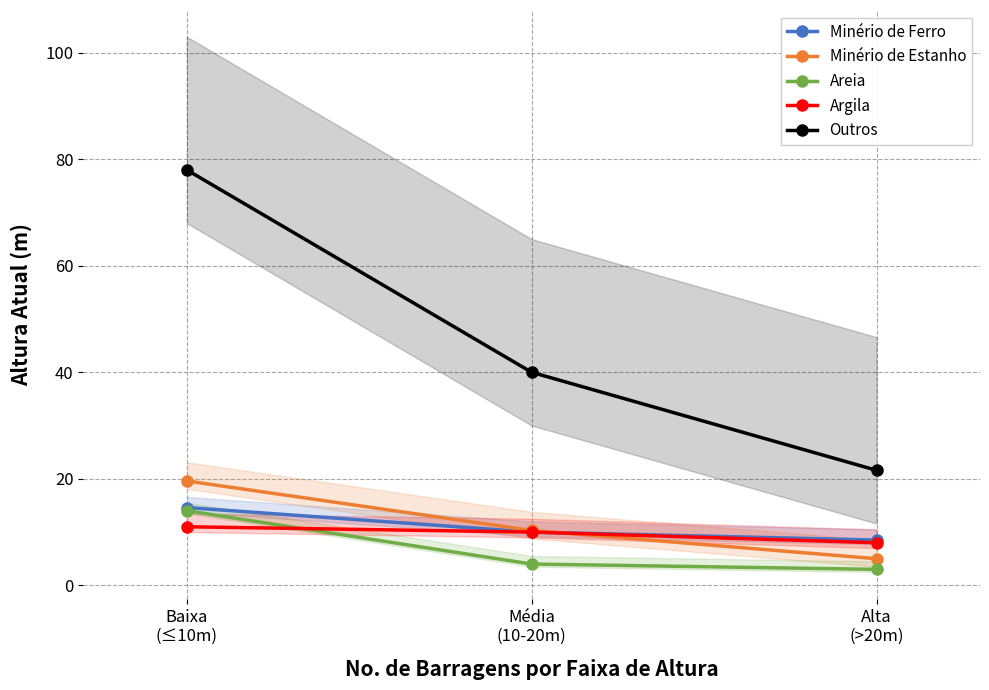

Reading left to right, list all the values displayed in this chart.

Minério de Ferro: Baixa
(≤10m)=14.6	Média
(10-20m)=10.0	Alta
(>20m)=8.5
Minério de Estanho: Baixa
(≤10m)=19.6	Média
(10-20m)=10.3	Alta
(>20m)=5.0
Areia: Baixa
(≤10m)=14.0	Média
(10-20m)=4.0	Alta
(>20m)=3.0
Argila: Baixa
(≤10m)=11.0	Média
(10-20m)=10.0	Alta
(>20m)=8.0
Outros: Baixa
(≤10m)=78.0	Média
(10-20m)=40.0	Alta
(>20m)=21.6